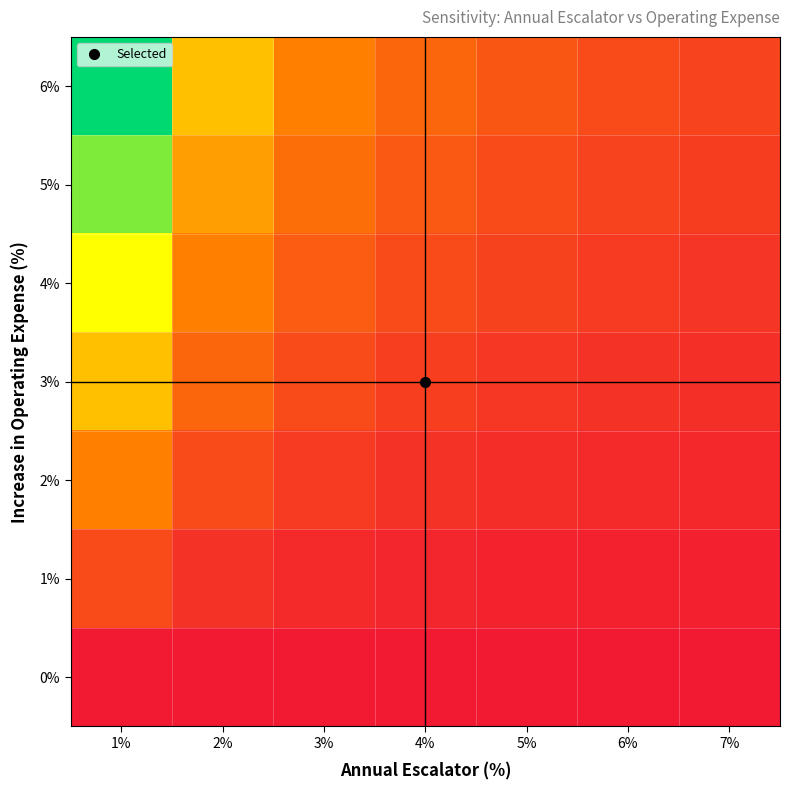

Count the number of data series in this chart.

7